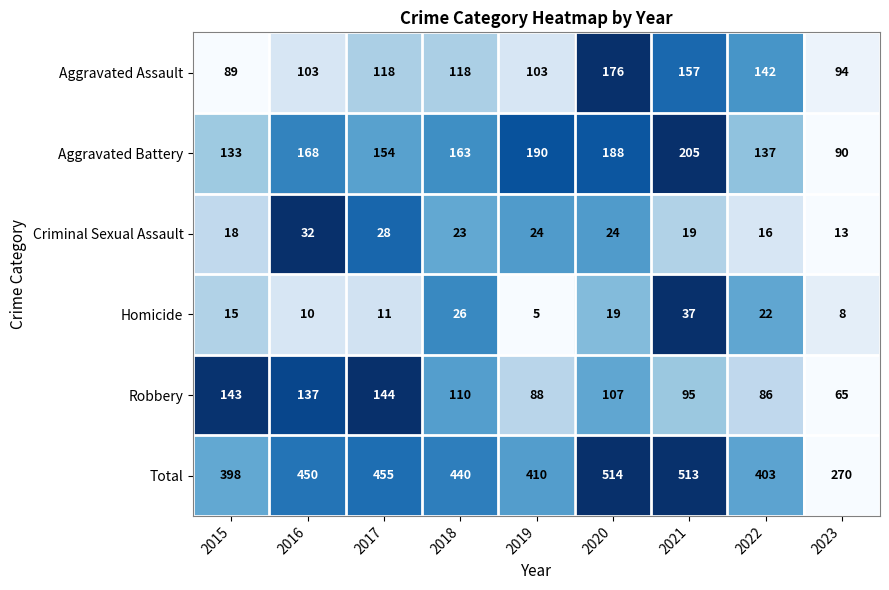

What is the maximum value for Homicide?

37